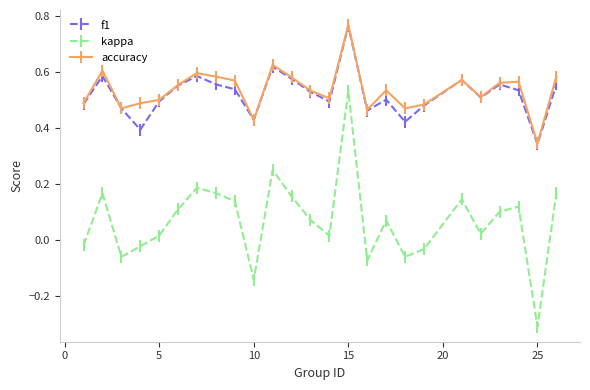

Which series has the widest spread of values?

kappa